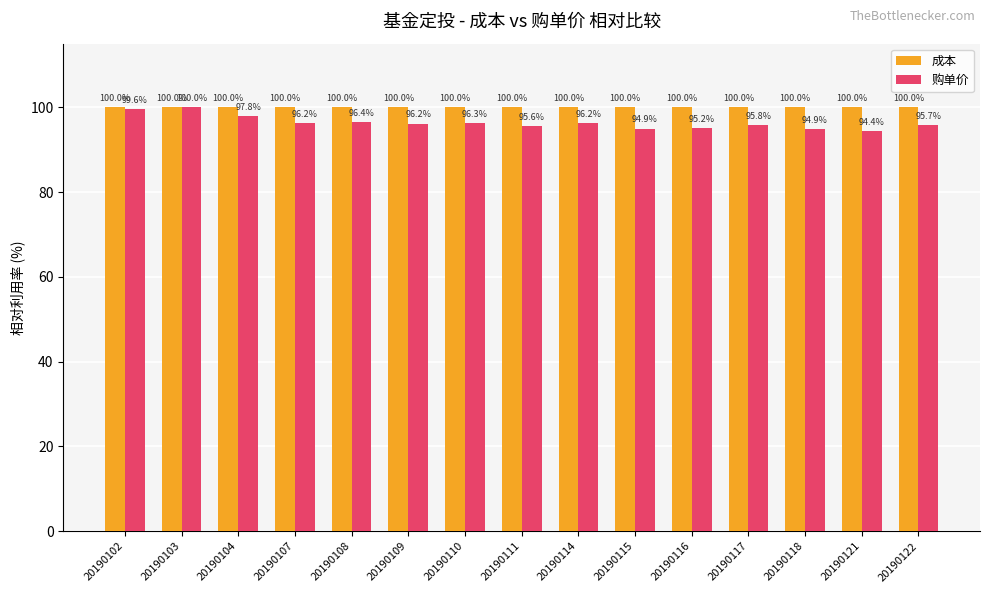

Count the number of data series in this chart.

2